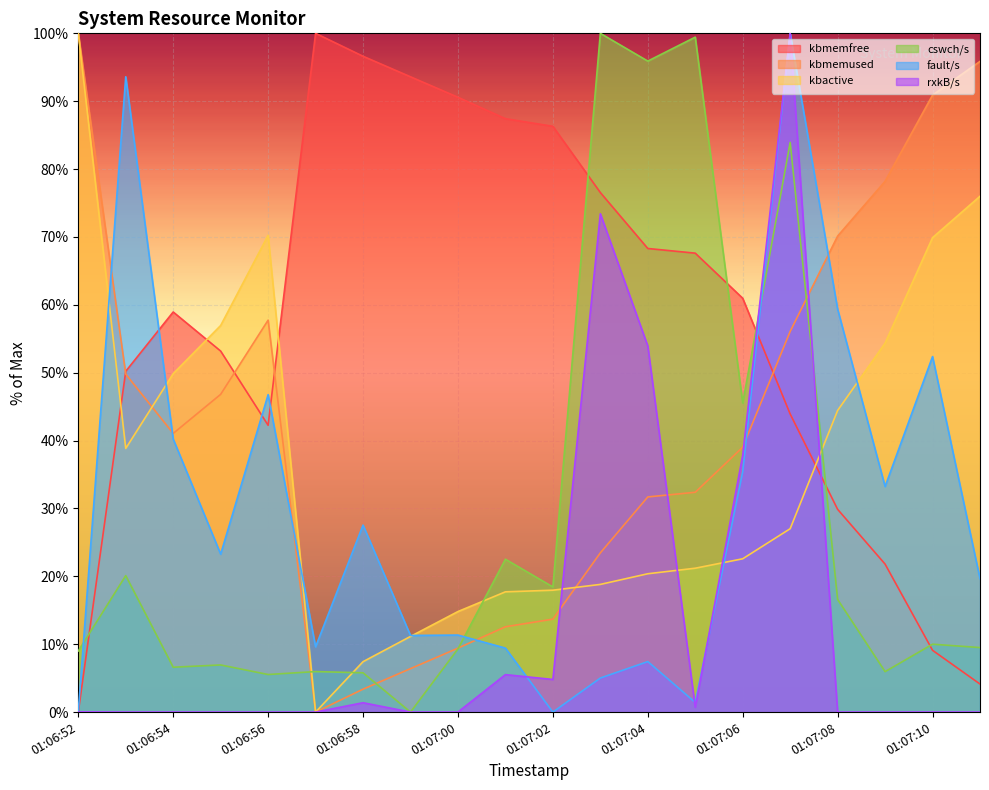

How many times do cswch/s and kbactive cross each other?

4